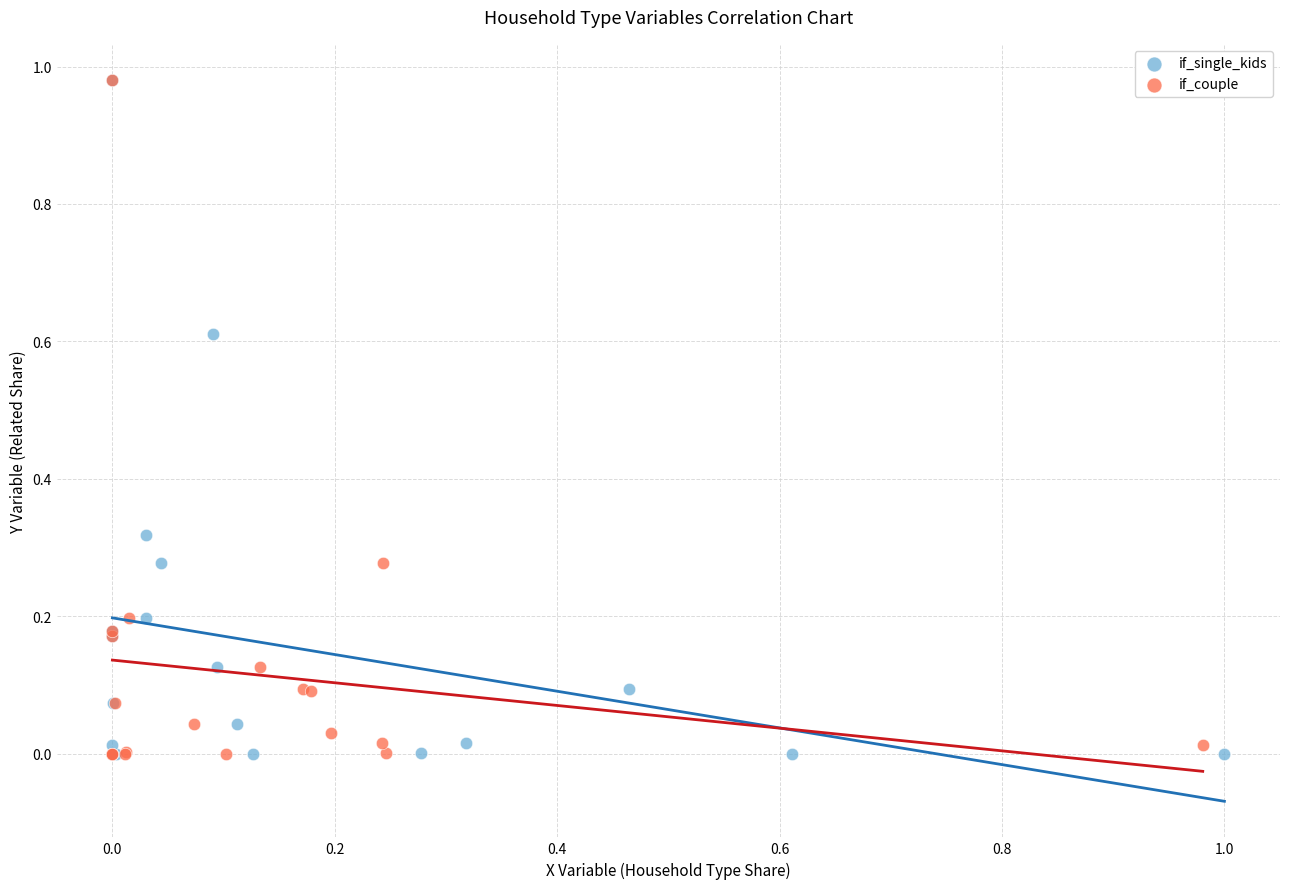

What are all the series names shown in the legend?

if_single_kids, if_couple